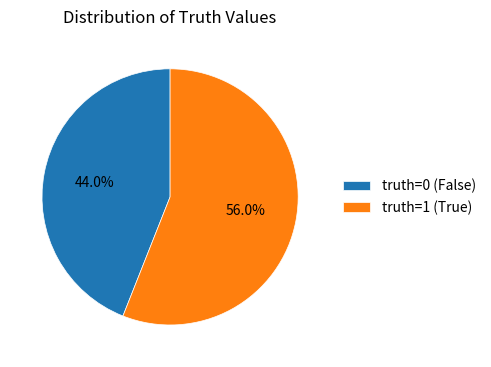

What percentage is the truth=1 slice, to the nearest percent?

56%